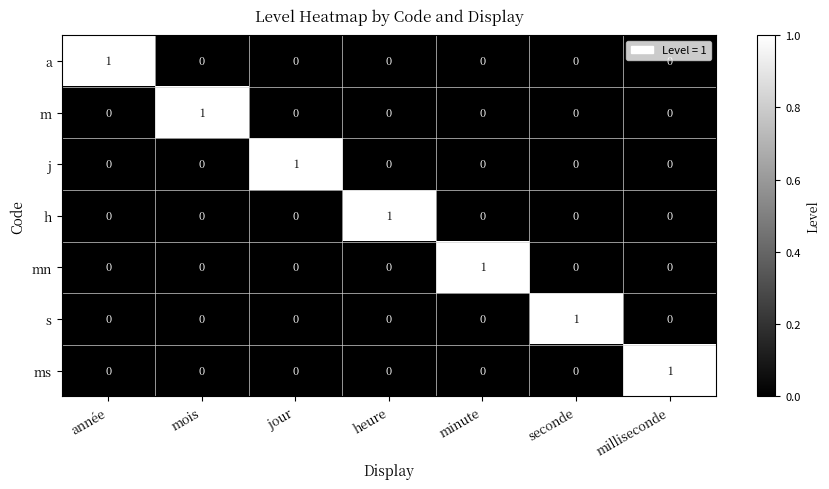

True or false: j has a value of -1 at minute.

False